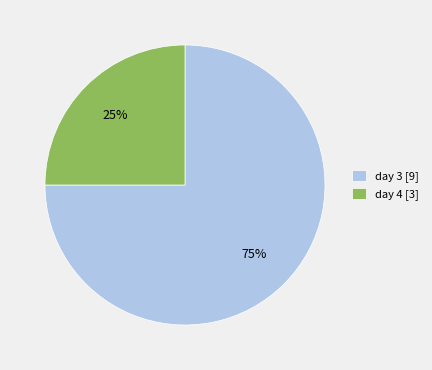

What percentage is the day 3 slice, to the nearest percent?

75%